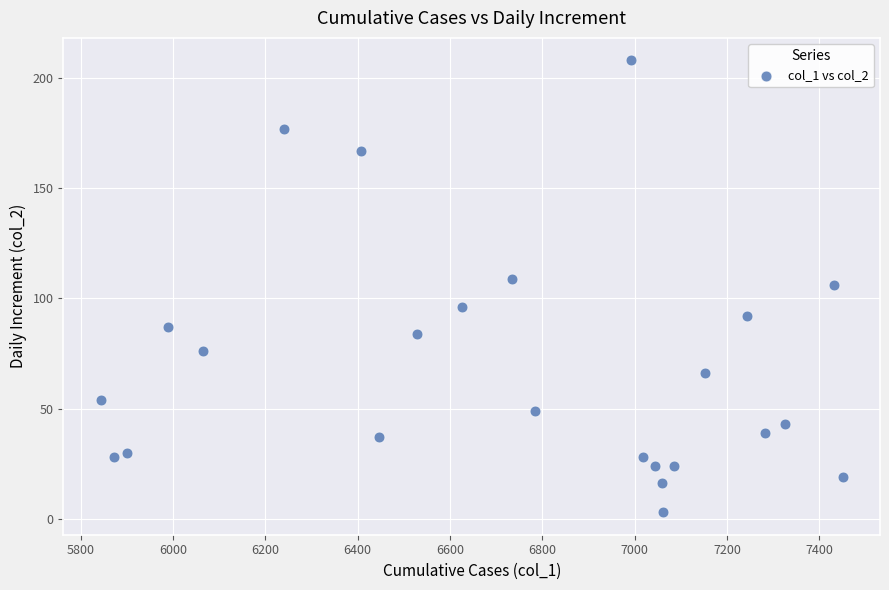

What is the range of Y values (max minus min)?

205